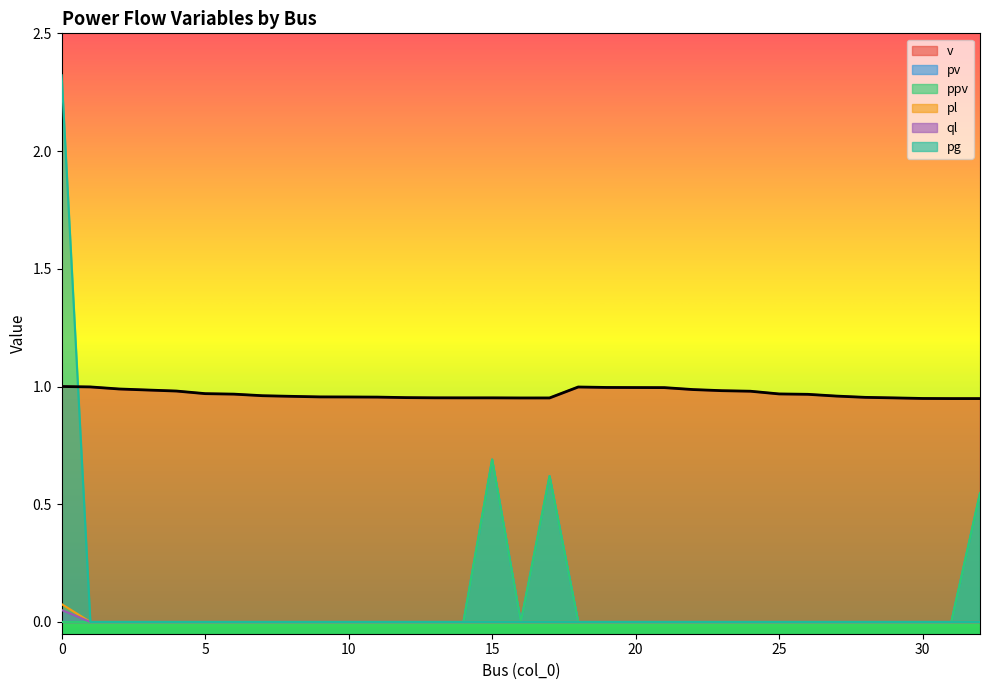

Rank the series by their maximum value, from lowest to highest.

ql, pl, pv, ppv, v, pg